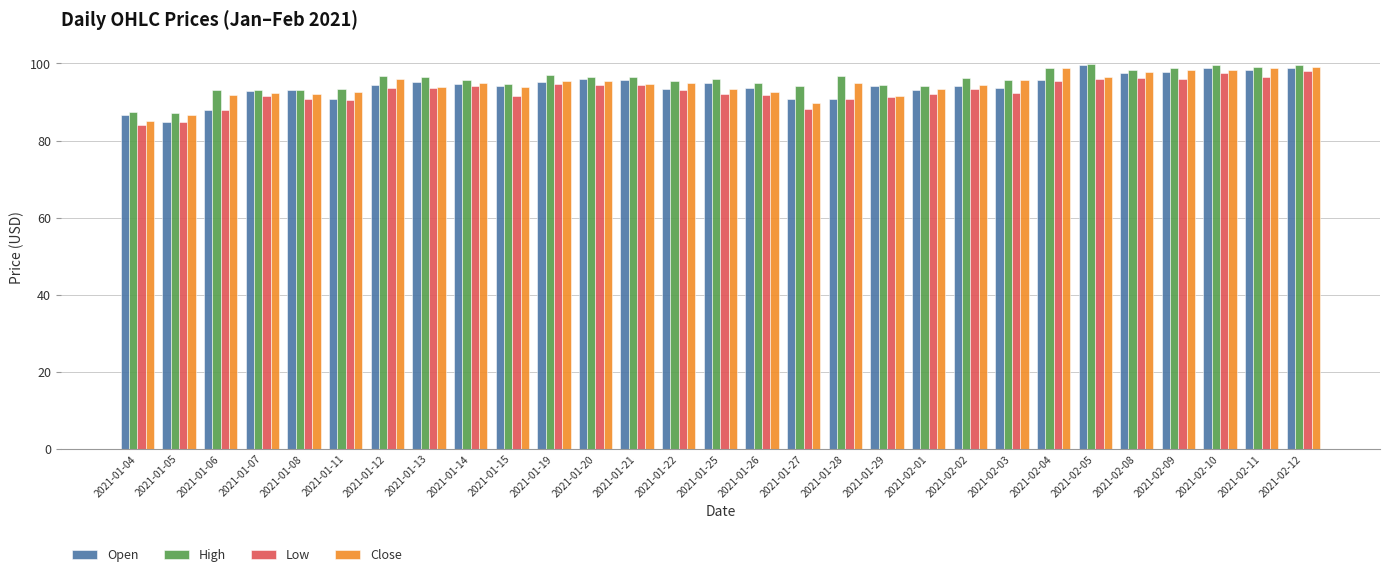

Which series changed the most between 2021-01-07 and 2021-02-12?

Close